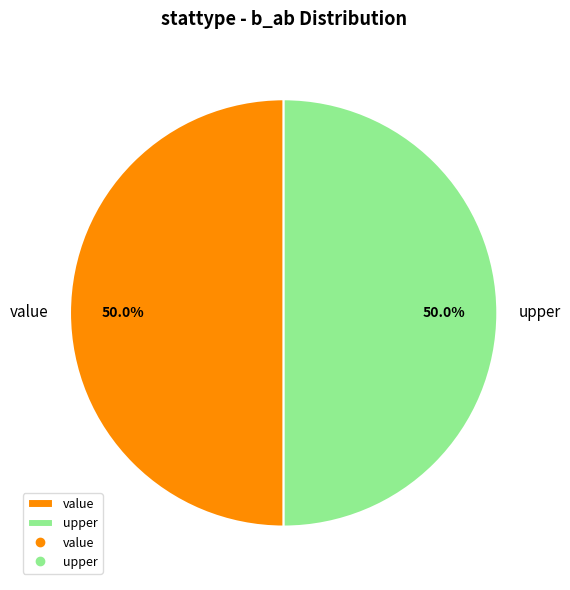

To the nearest percent, what percentage of the pie is upper?

50%